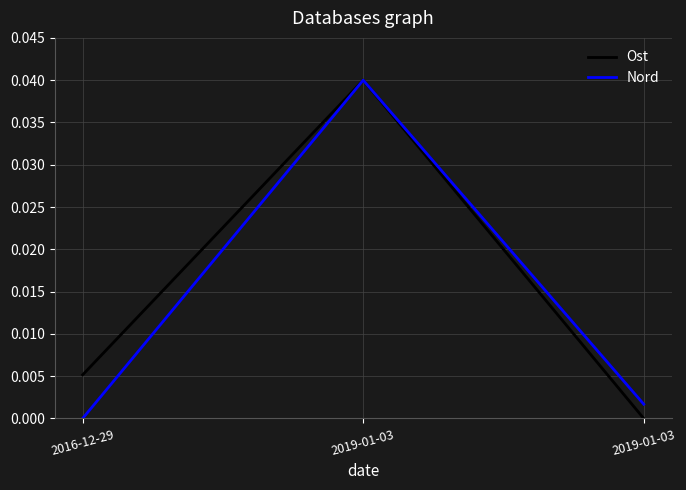

Between 2016-12-29 and 2019-01-03, which series saw the biggest shift?

Ost